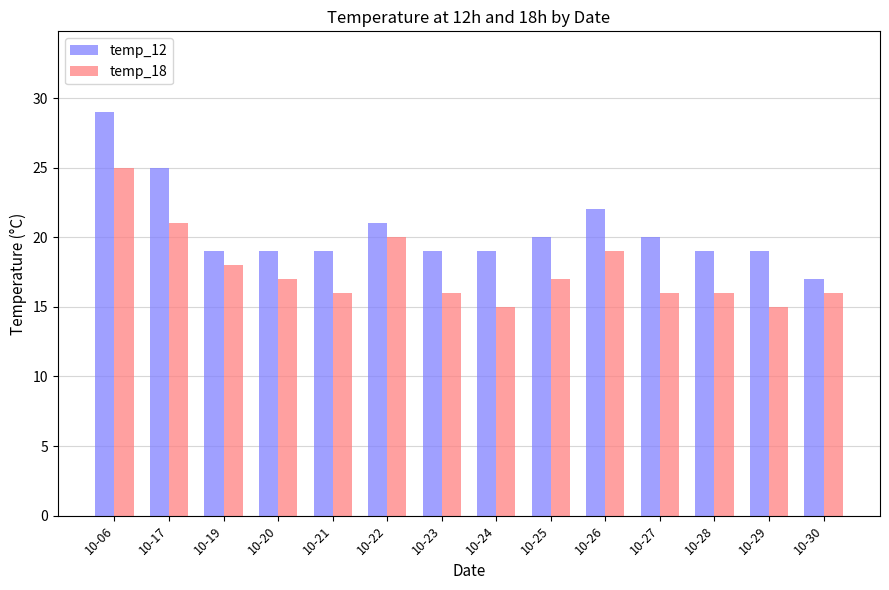

Is it true that temp_12 equals 28 at 10-27?

False